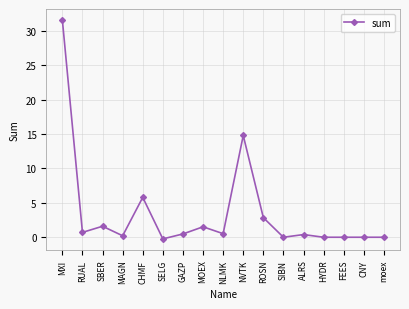

True or false: the data shows -10.6 at FEES.

False